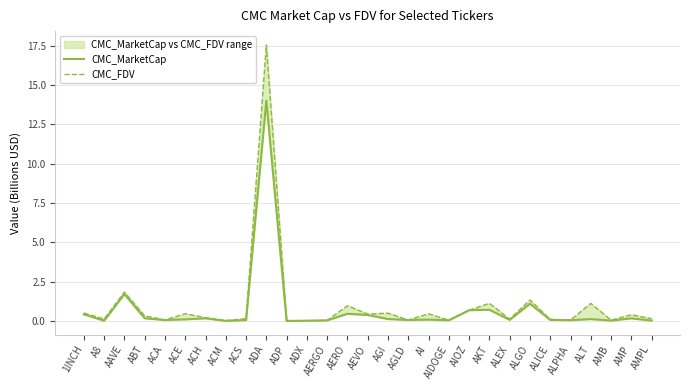

What is the greatest value displayed?

17.5